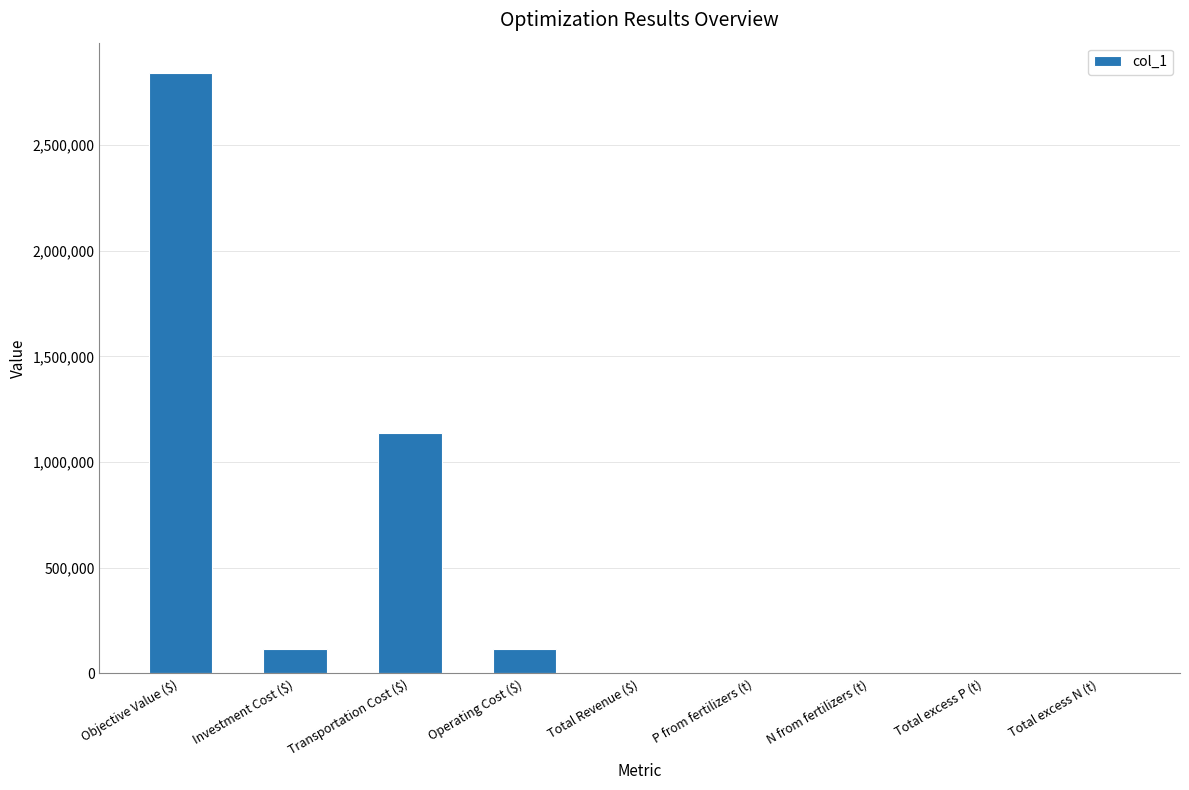

At which label is the value closest to 1420910?

Transportation Cost ($)